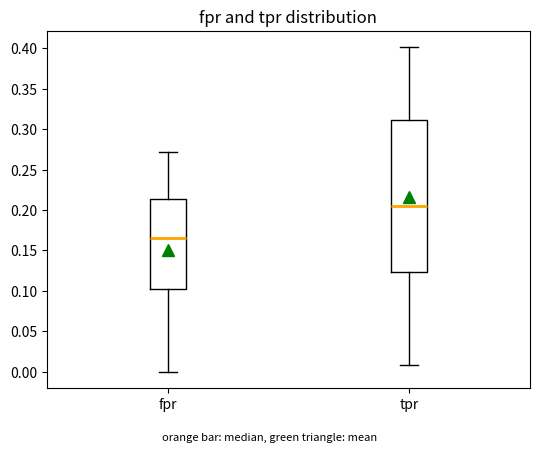

Which box has the highest median line?

tpr